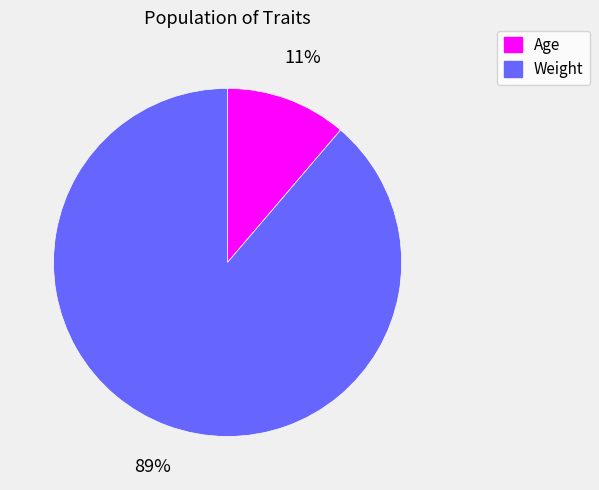

Which category accounts for the majority?

Weight